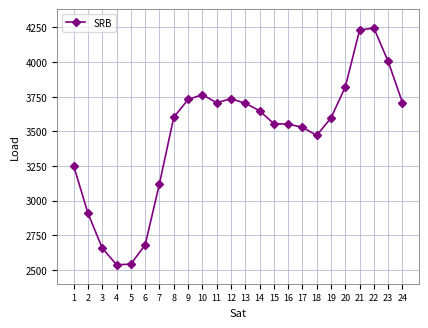

What is the difference between the maximum and second lowest values?

1705